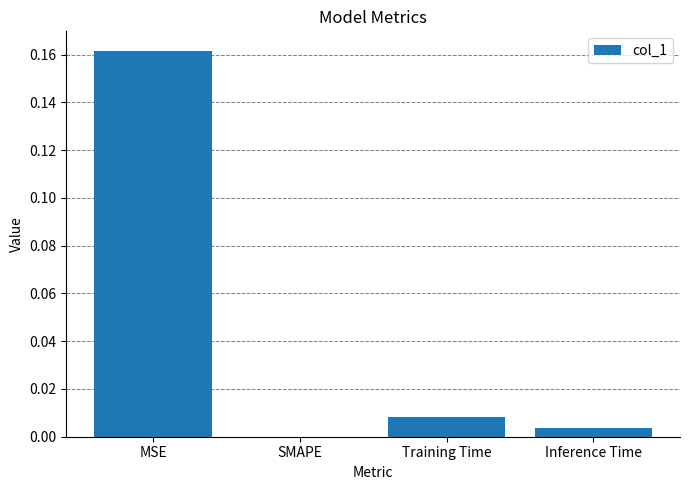

Between MSE and Inference Time, which is larger?

MSE